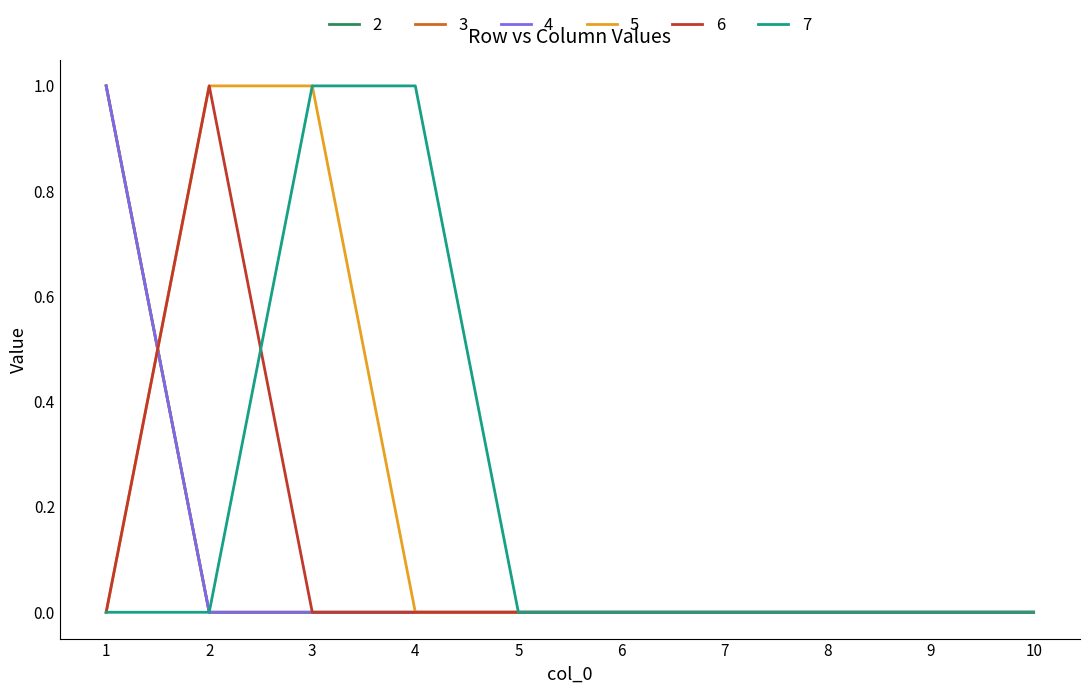

List the series in order of their peak value, lowest first.

2, 3, 4, 5, 6, 7